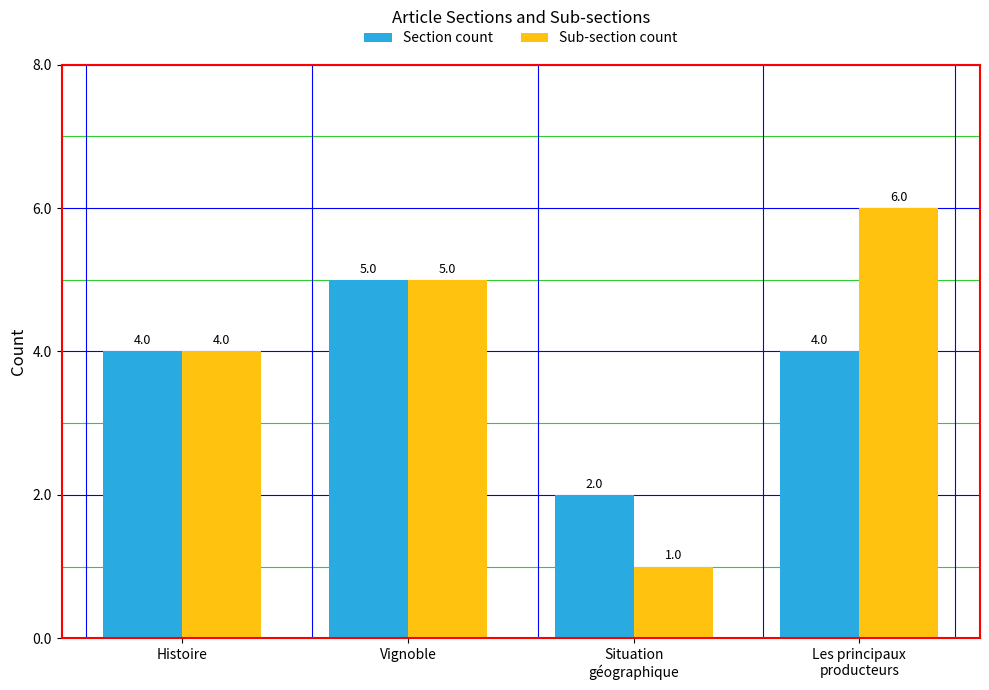

Rank the series by their average value, from highest to lowest.

Sub-section count, Section count